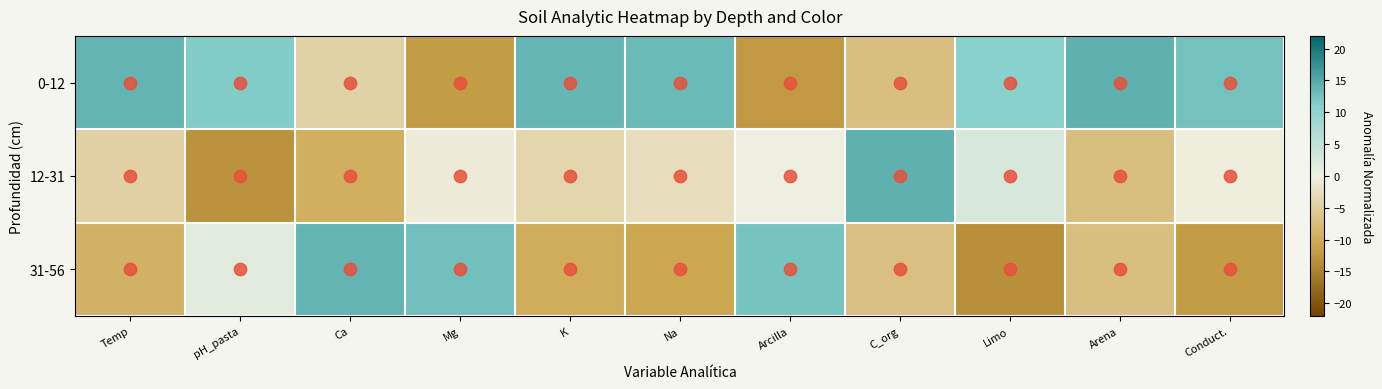

What is the spread (max minus min) of values at Ca?

23.3